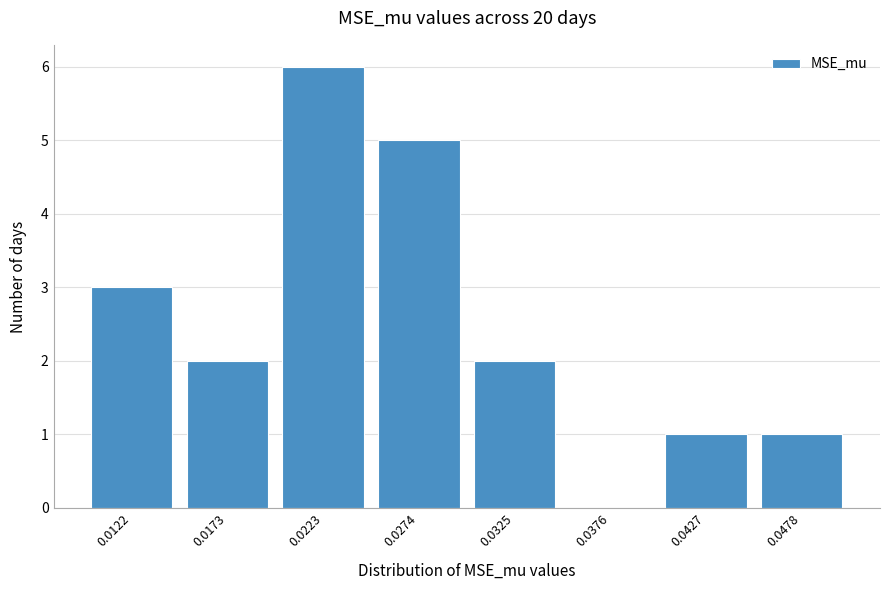

Reading left to right, list all the values displayed in this chart.

0.0122=3	0.0173=2	0.0223=6	0.0274=5	0.0325=2	0.0376=0	0.0427=1	0.0478=1